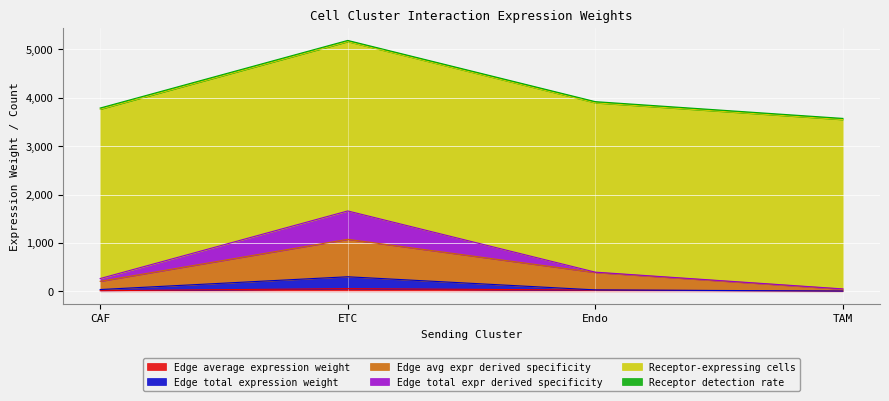

At which category is the sum across all series the highest?

ETC